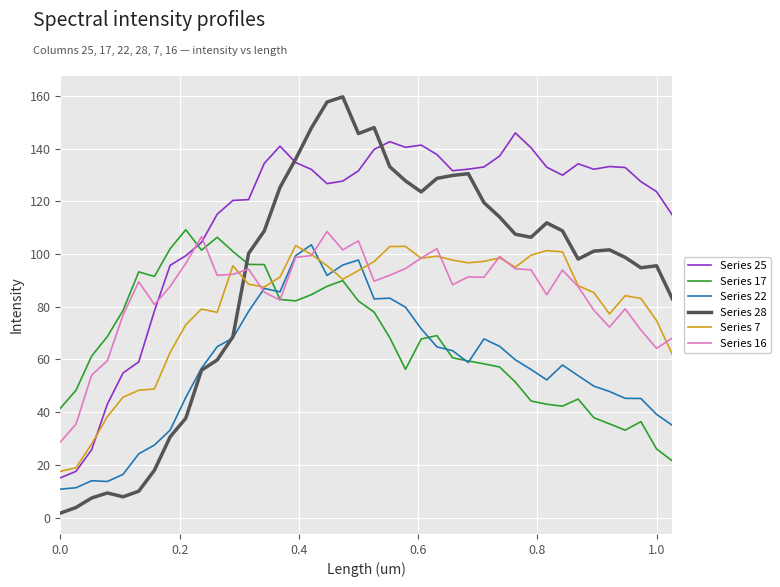

What is the minimum value for Series 7?

17.5